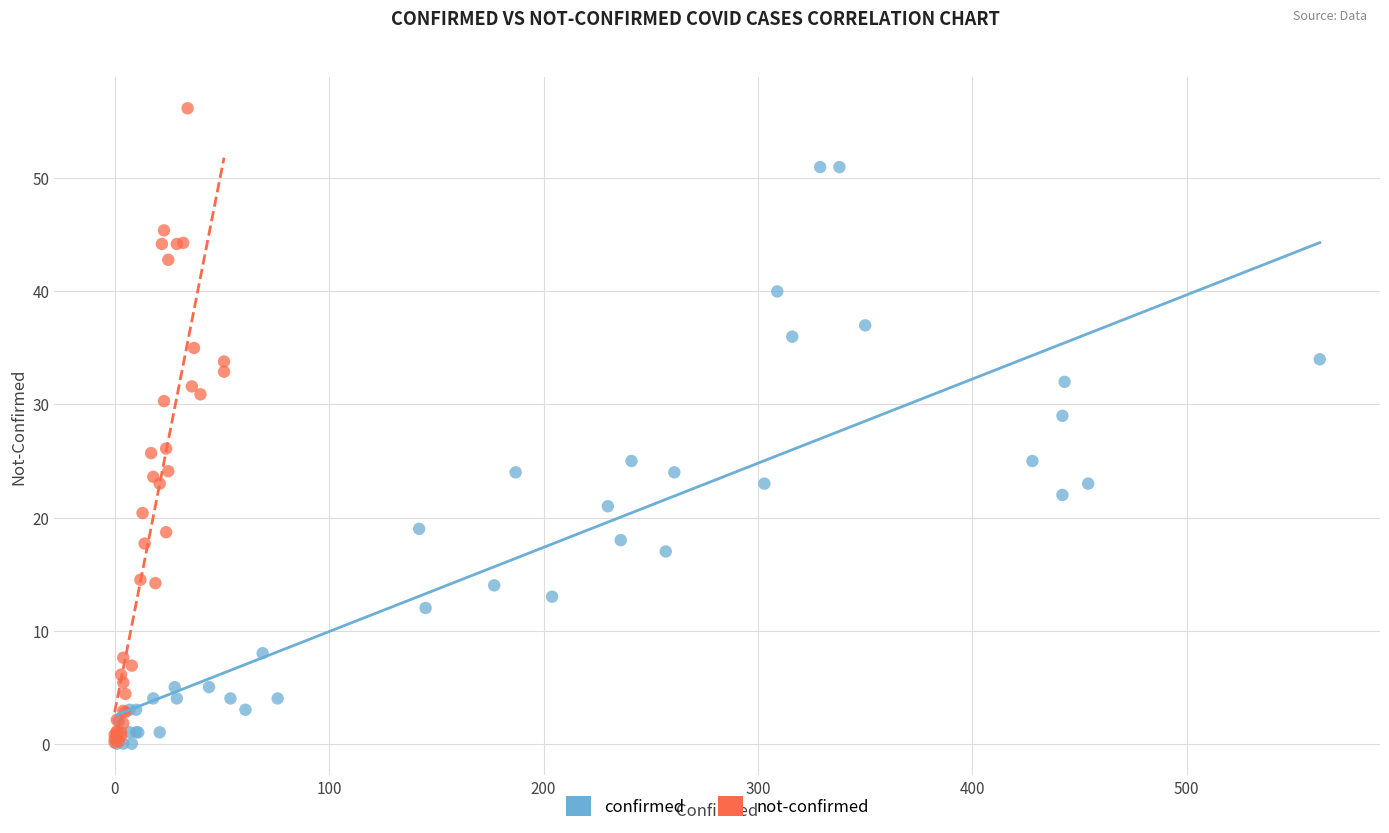

Which series has the largest Y range (max minus min)?

not-confirmed